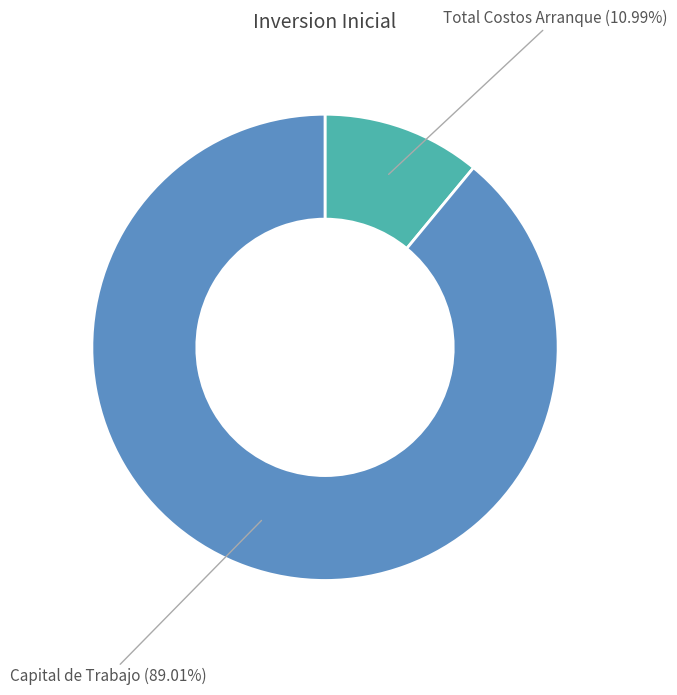

Is there a majority slice in this chart?

Yes